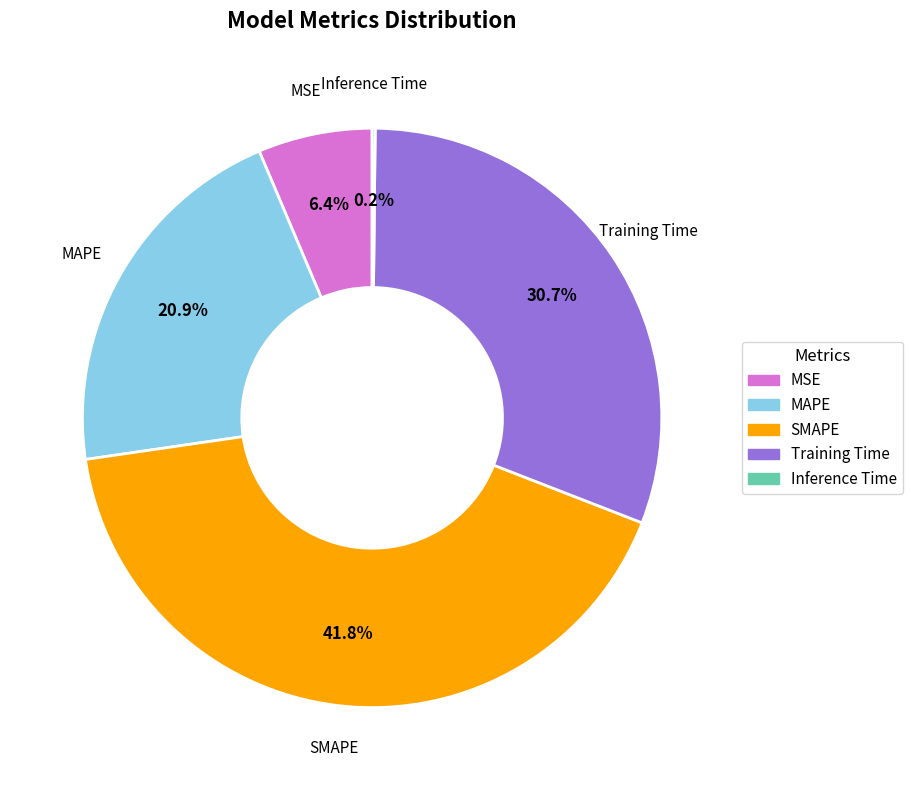

Between Training Time and MAPE, which is larger?

Training Time